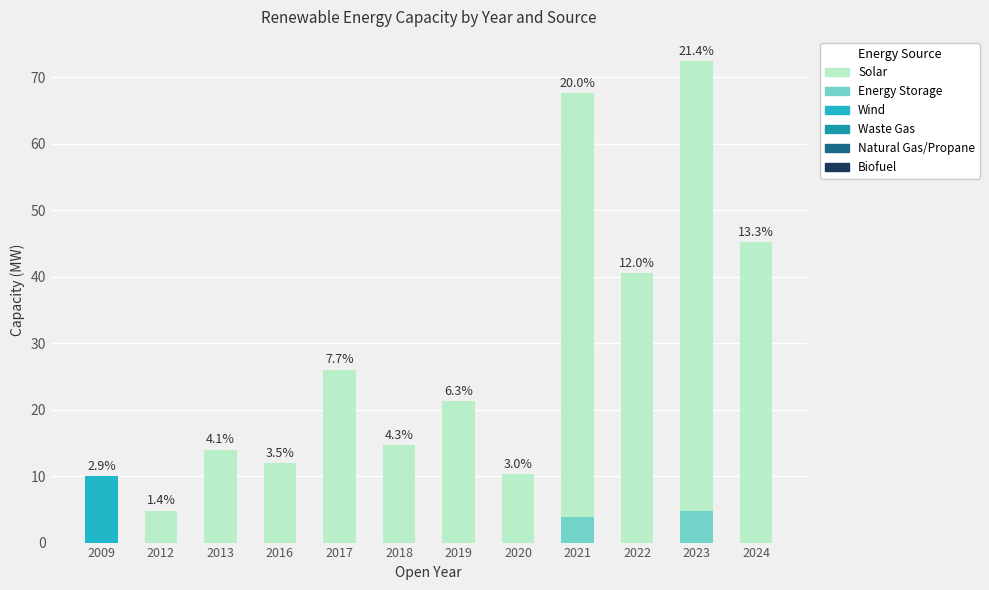

At which category is the sum across all series the highest?

2023